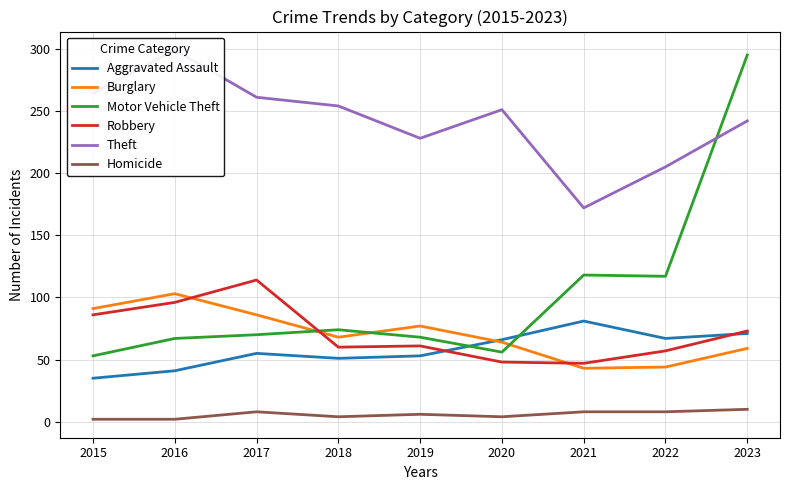

After their last crossing, which series has the higher values: Burglary or Aggravated Assault?

Aggravated Assault